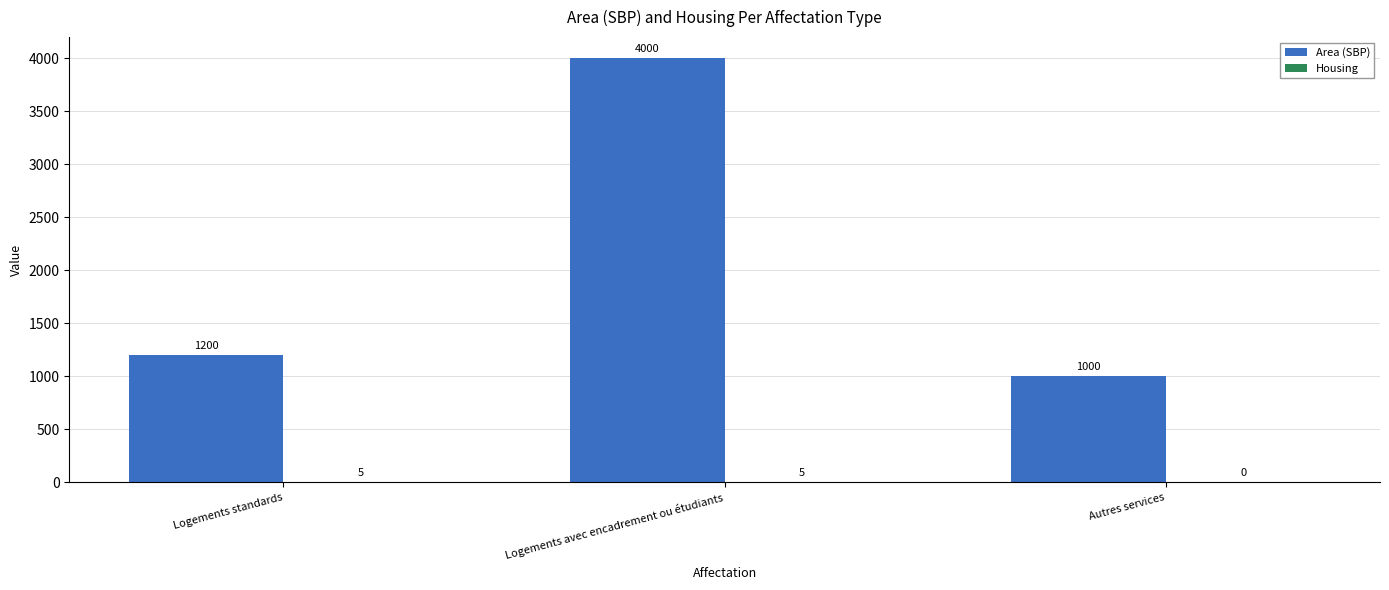

Is it true that Area (SBP) equals 1200 at Logements standards?

True